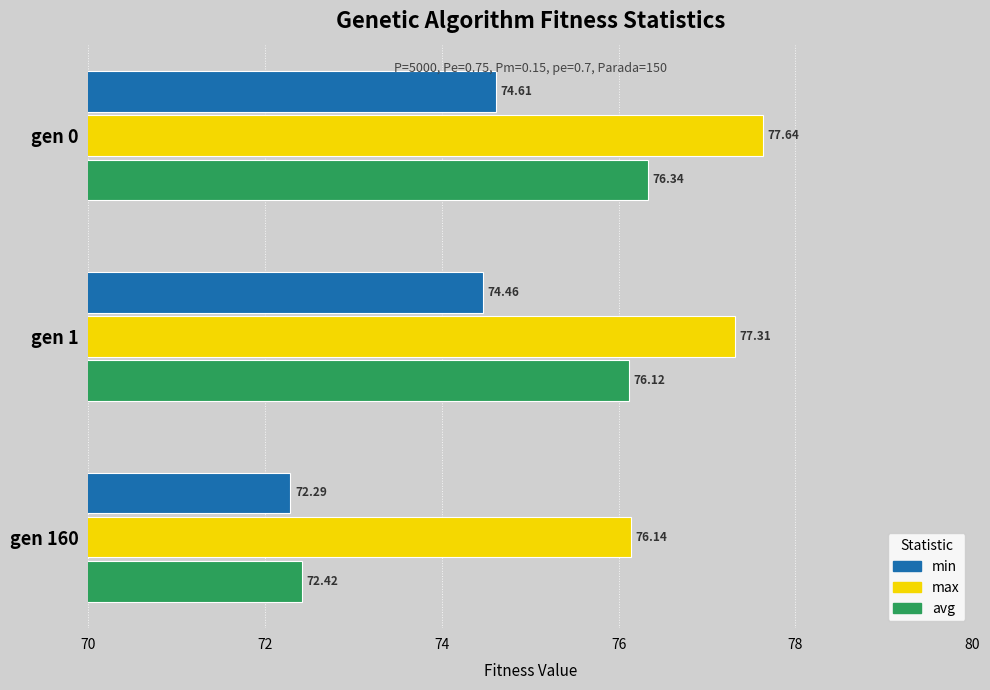

Which series has the largest total across all categories?

max